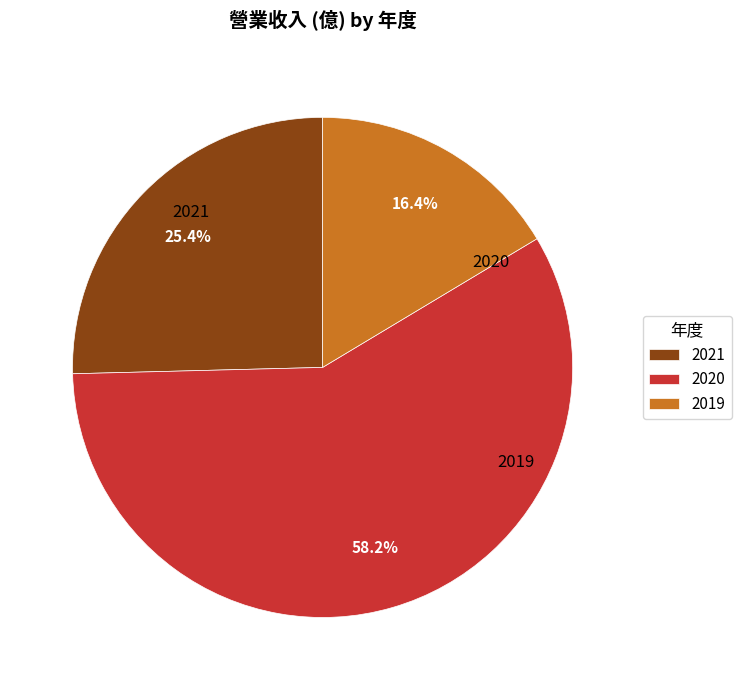

What is the change in value from 2021 to 2020?

+3.2